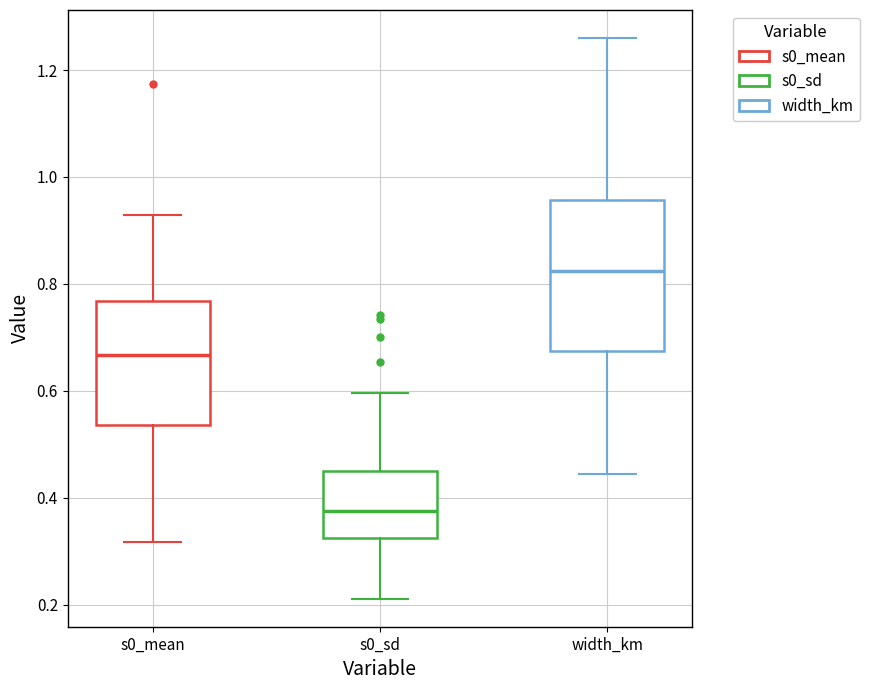

Comparing the boxes themselves (not the whiskers), which one is the tallest?

width_km